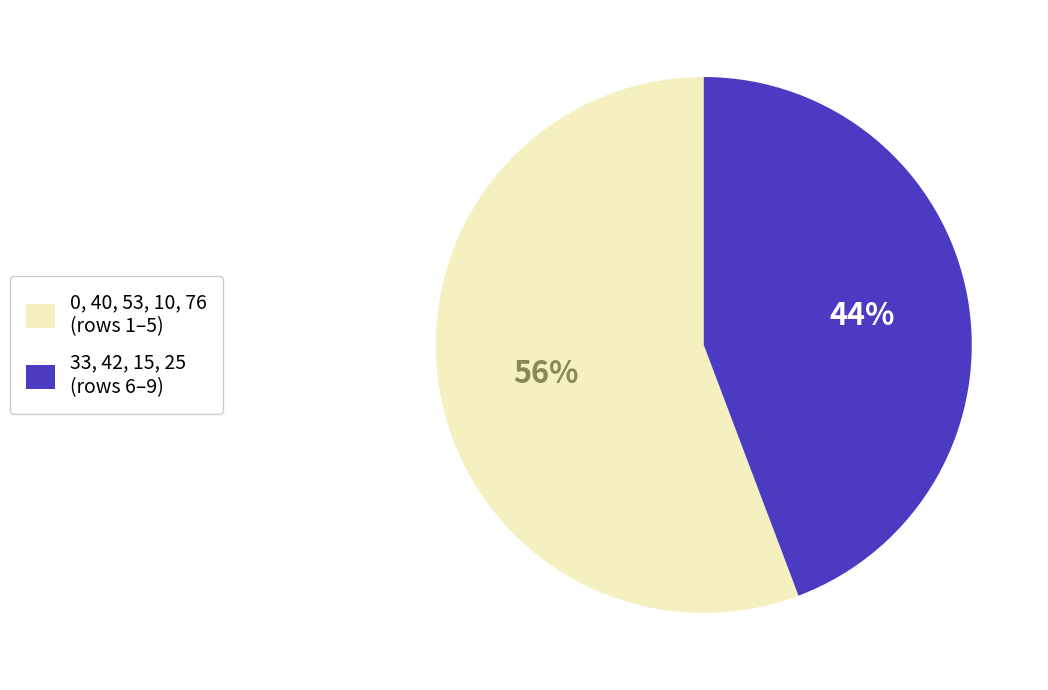

What percentage is the 0, 40, 53, 10, 76 (rows 1–5) slice, to the nearest percent?

56%